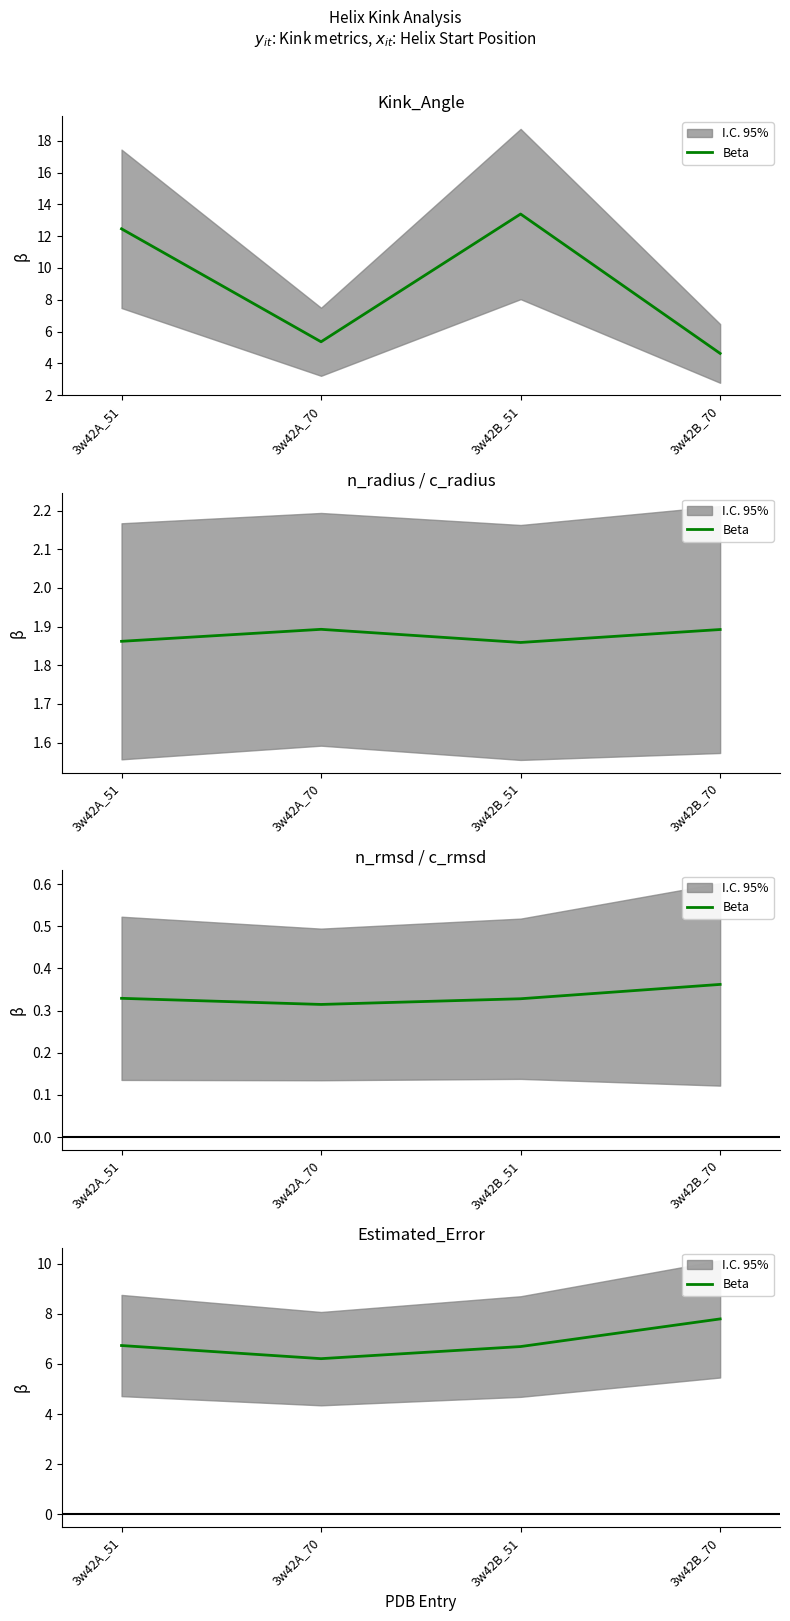

Is this an area chart (filled region under the line)?

No